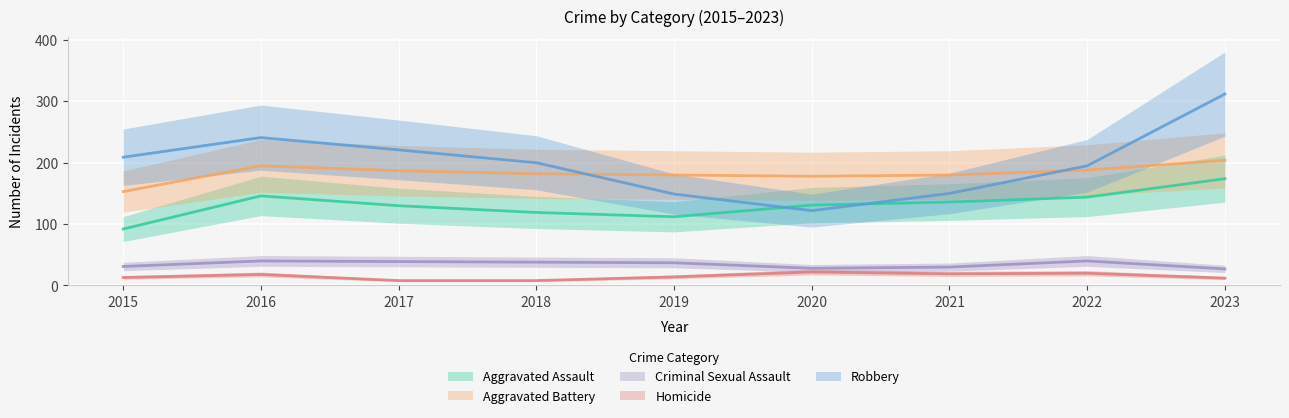

What are all the series names shown in the legend?

Aggravated Assault, Aggravated Battery, Criminal Sexual Assault, Homicide, Robbery